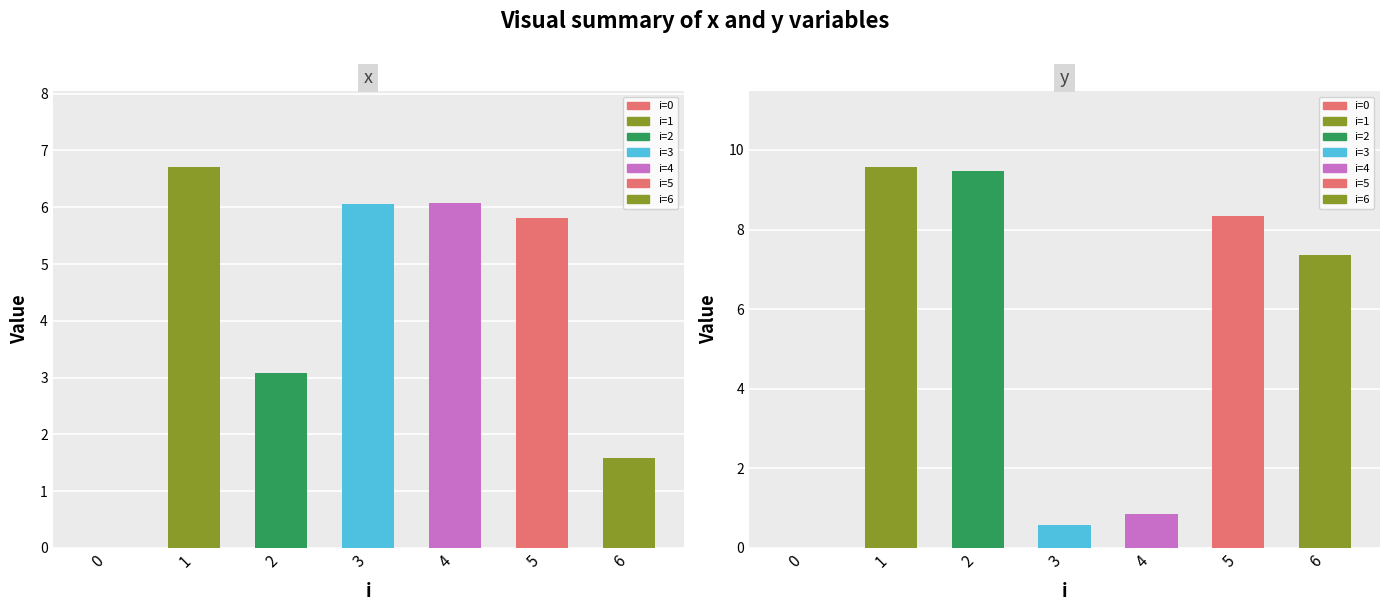

How many bars are there in each group?

2